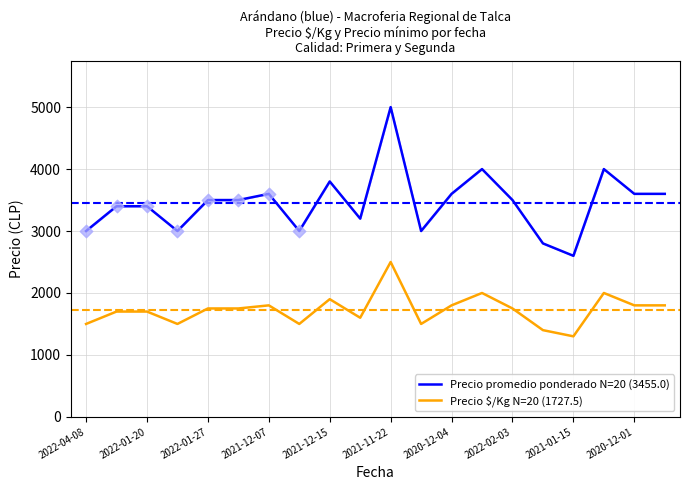

Which series has the largest total across all categories?

Precio promedio ponderado N=20 (3455.0)